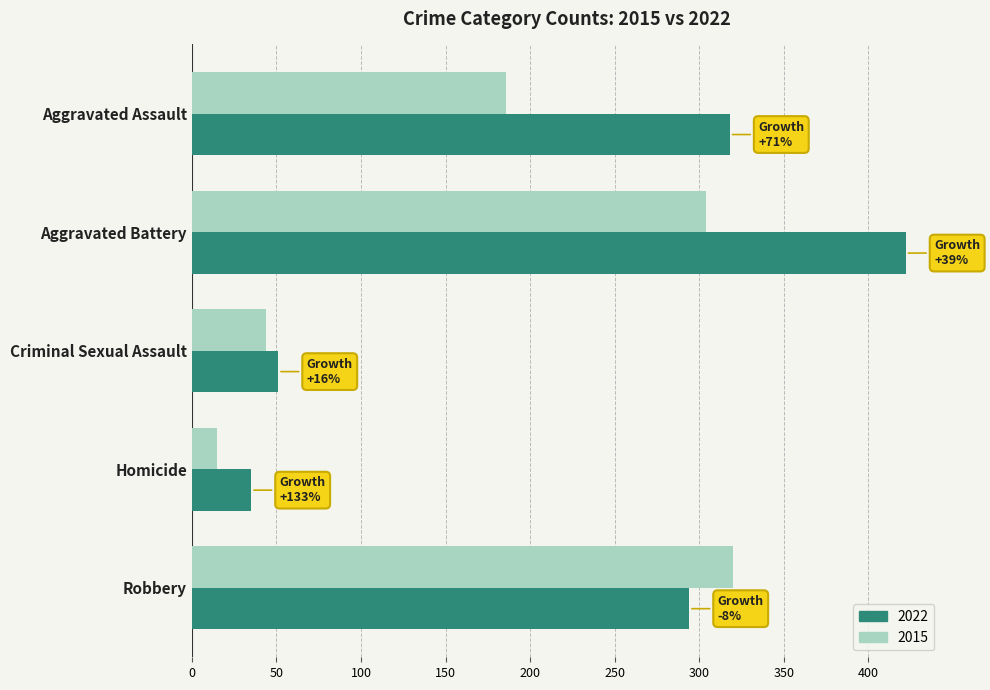

What is the difference between the highest and lowest values at Criminal Sexual Assault?

7